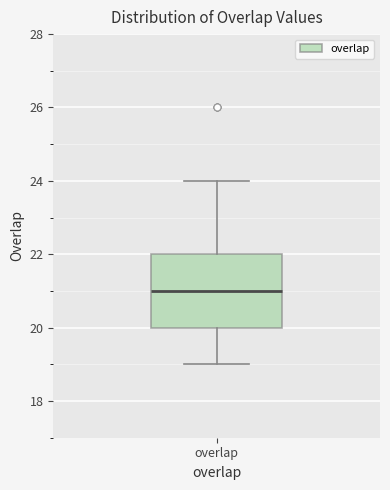

Read this box plot against the y-axis: the position of the median line, the range covered by the box, and the ends of both whiskers. The values are not printed on the chart, so give them approximately, as read against the axis.

median 21, box 20 to 22, whiskers 19 to 24